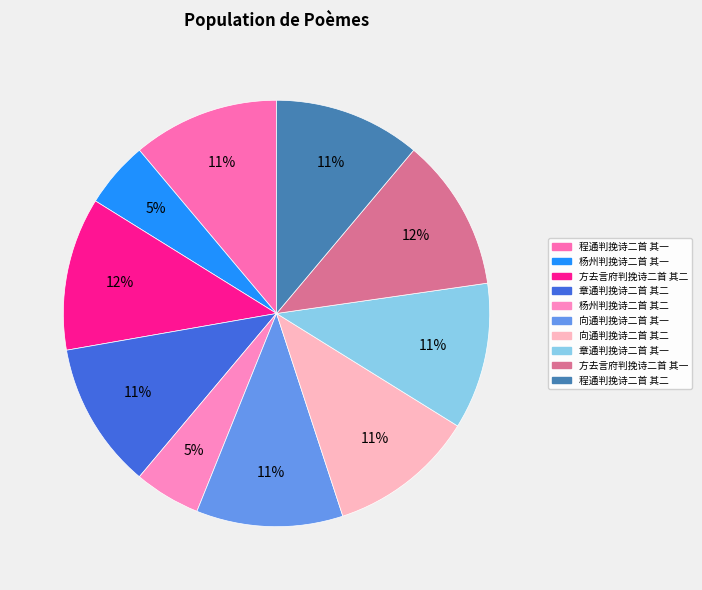

What is the total percentage of 程通判挽诗二首 其一 and 章通判挽诗二首 其一?

22.2%